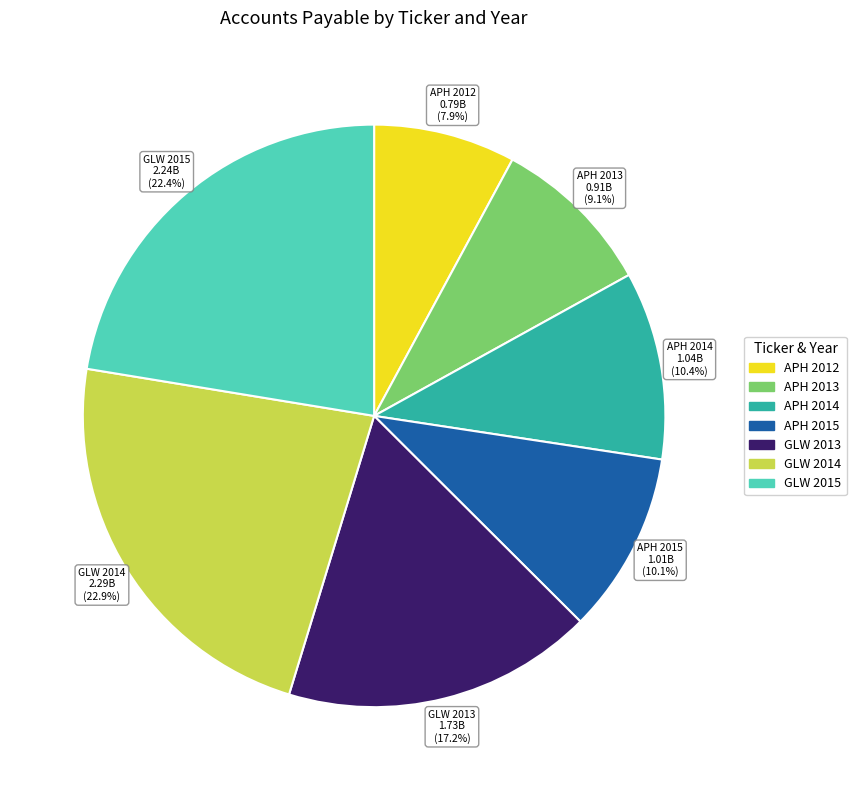

Do APH 2015 and GLW 2013 together represent more than half of the pie?

No